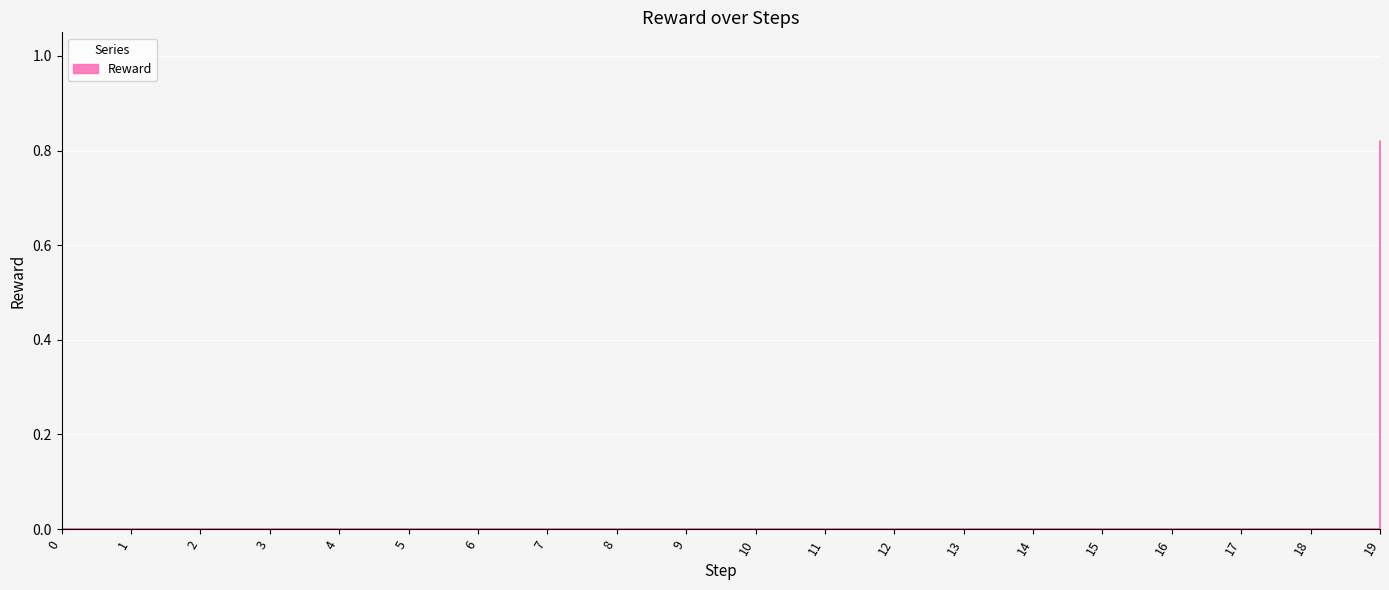

True or false: the data shows -0.4 at 10.

False